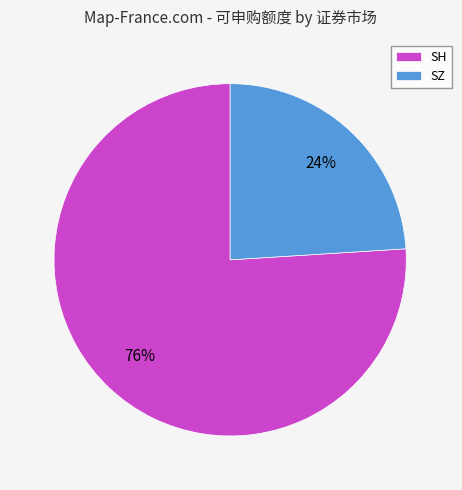

What percentage is the SH slice, to the nearest percent?

76%